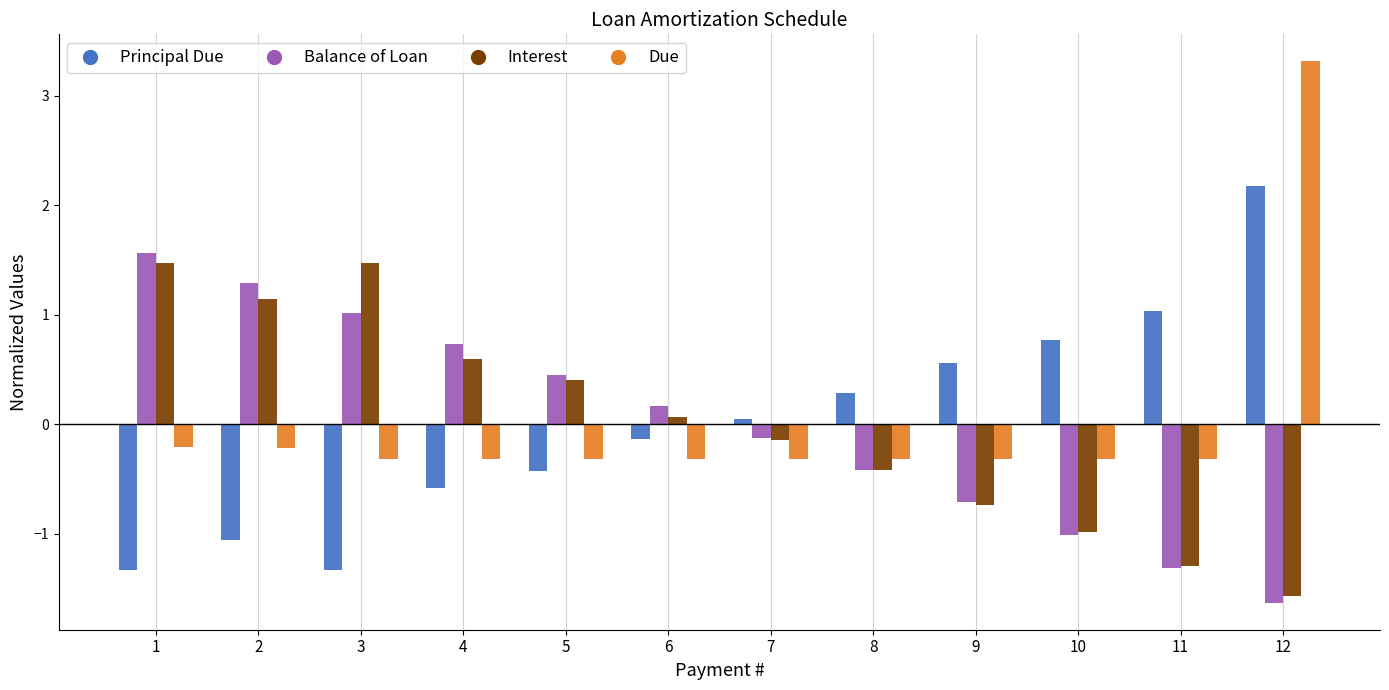

At which category is the sum across all series the highest?

12